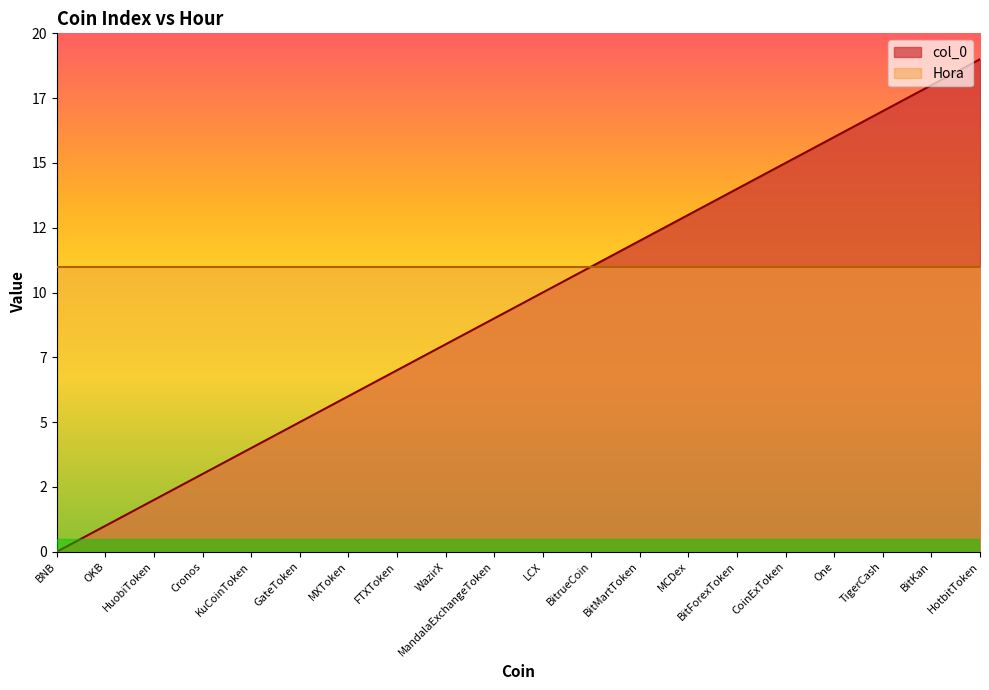

What is the maximum value shown in the chart?

19